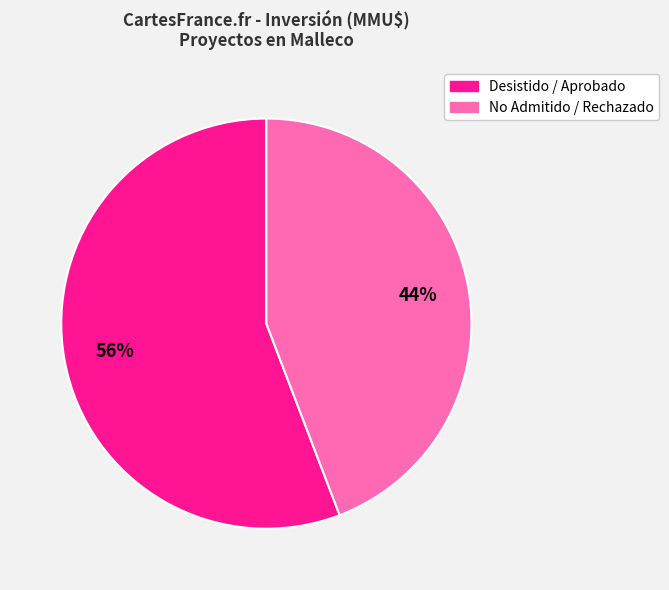

How many slices are in this pie chart?

2